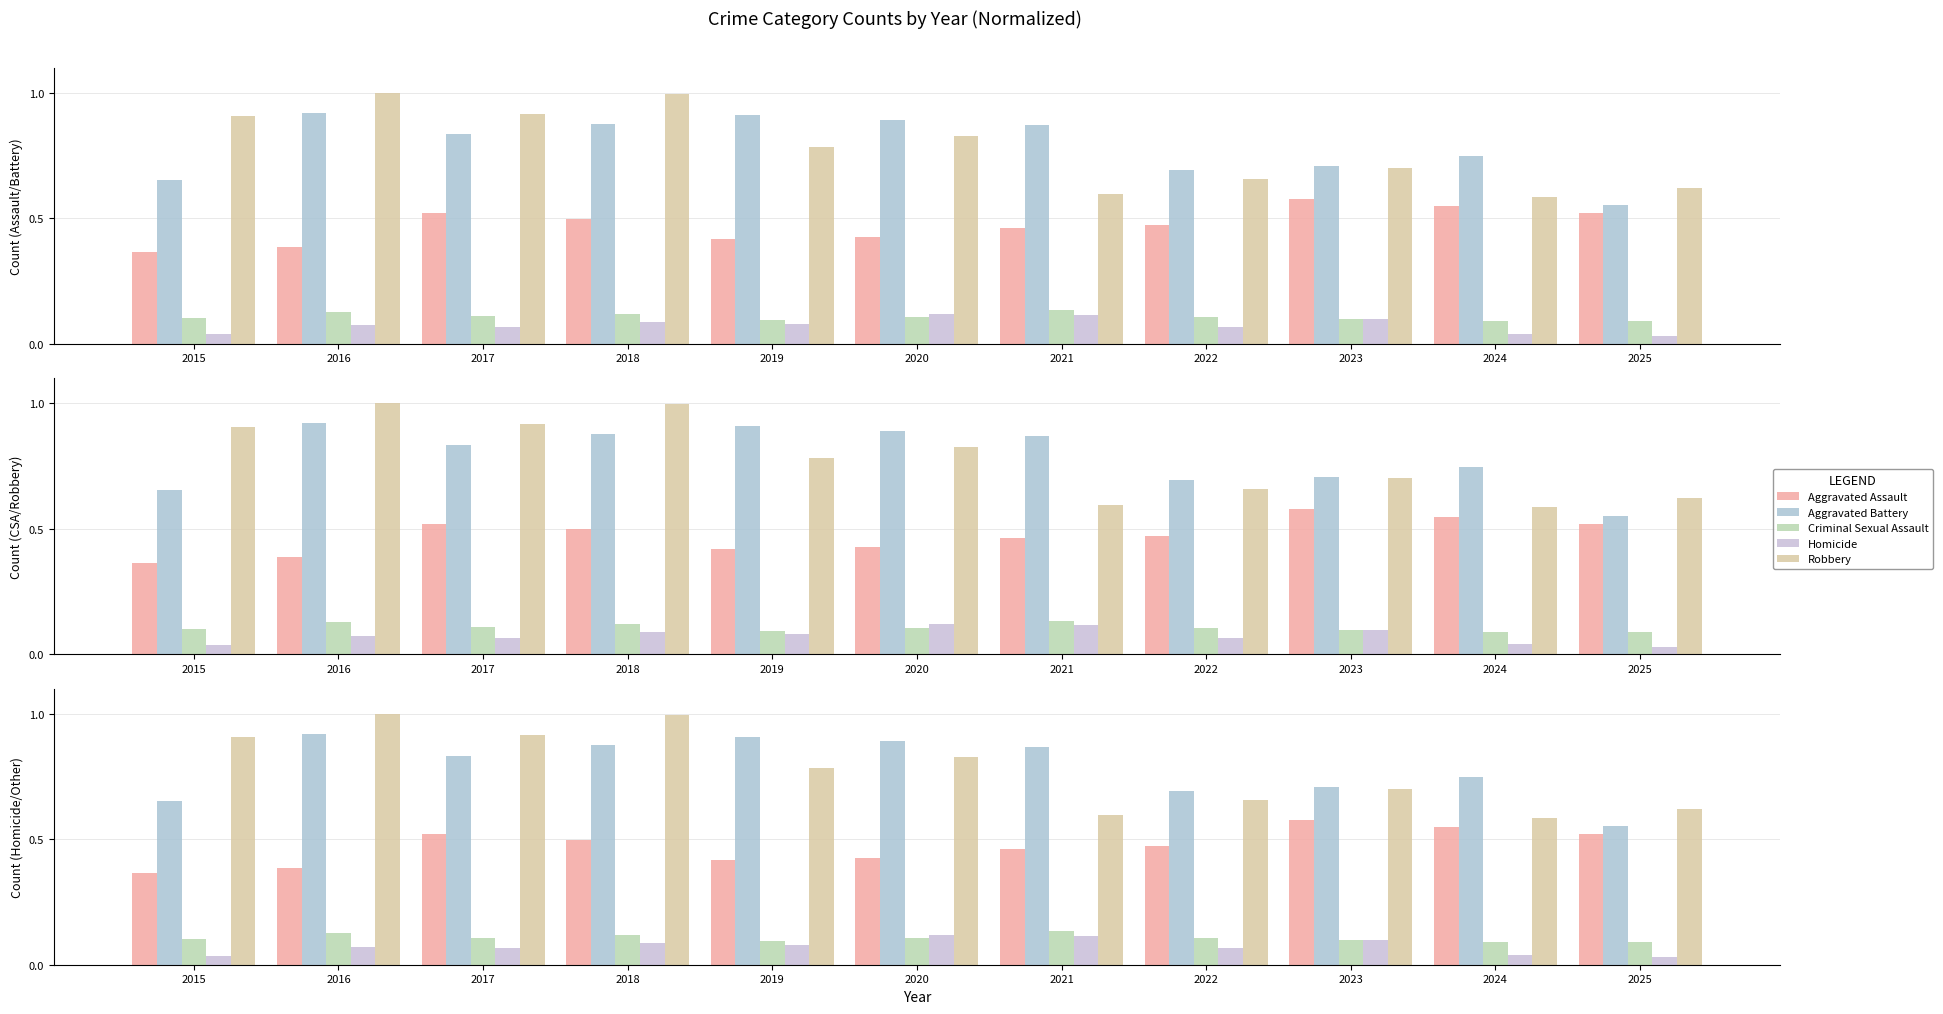

Reading left to right, extract all data points from this chart.

Aggravated Assault: 2015=0.4	2016=0.4	2017=0.5	2018=0.5	2019=0.4	2020=0.4	2021=0.5	2022=0.5	2023=0.6	2024=0.5	2025=0.5
Aggravated Battery: 2015=0.7	2016=0.9	2017=0.8	2018=0.9	2019=0.9	2020=0.9	2021=0.9	2022=0.7	2023=0.7	2024=0.7	2025=0.6
Criminal Sexual Assault: 2015=0.1	2016=0.1	2017=0.1	2018=0.1	2019=0.1	2020=0.1	2021=0.1	2022=0.1	2023=0.1	2024=0.1	2025=0.1
Homicide: 2015=0.0	2016=0.1	2017=0.1	2018=0.1	2019=0.1	2020=0.1	2021=0.1	2022=0.1	2023=0.1	2024=0.0	2025=0.0
Robbery: 2015=0.9	2016=1.0	2017=0.9	2018=1.0	2019=0.8	2020=0.8	2021=0.6	2022=0.7	2023=0.7	2024=0.6	2025=0.6